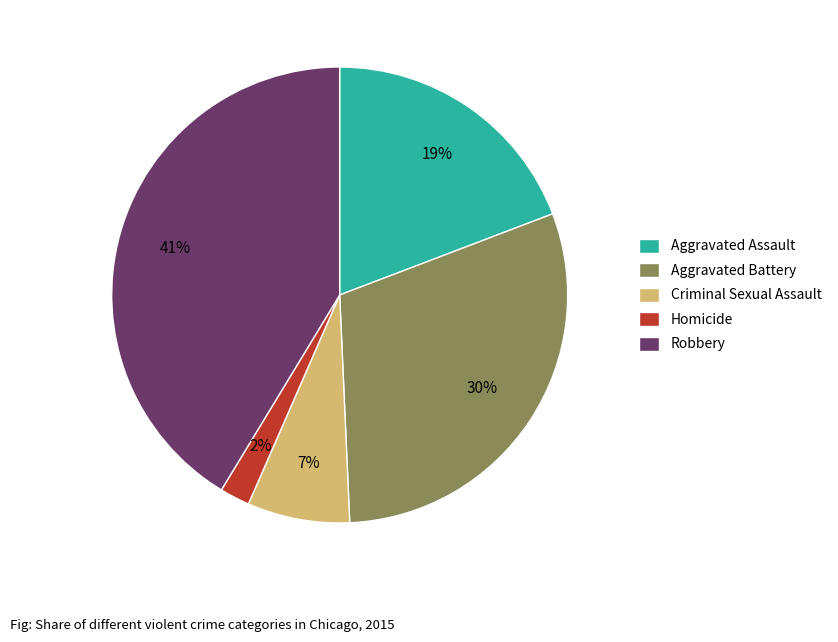

Approximately how many times larger is the value at Homicide compared to Criminal Sexual Assault?

0.3